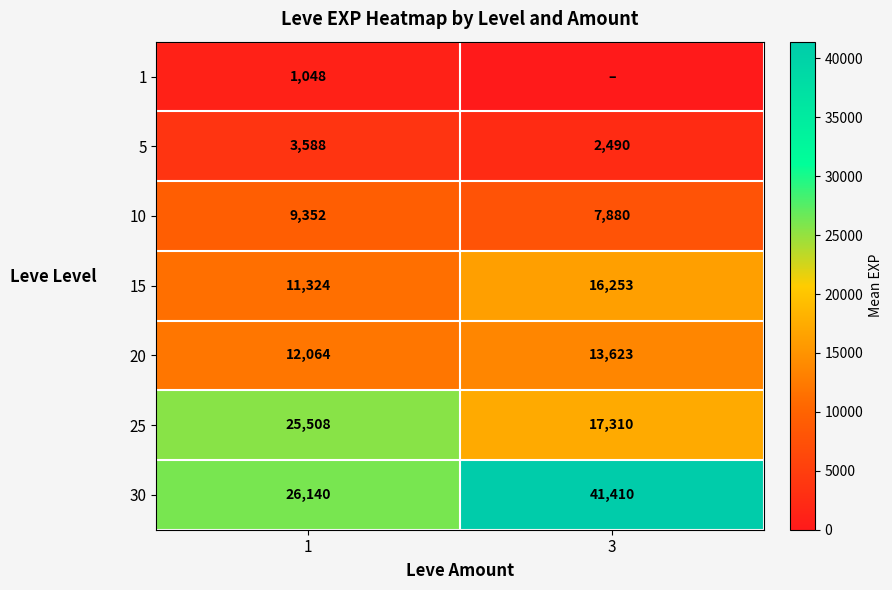

At which category is the sum across all series the highest?

3